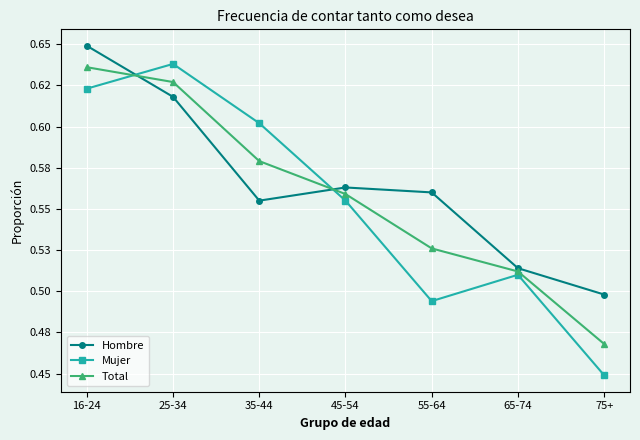

What are all the series names shown in the legend?

Hombre, Mujer, Total